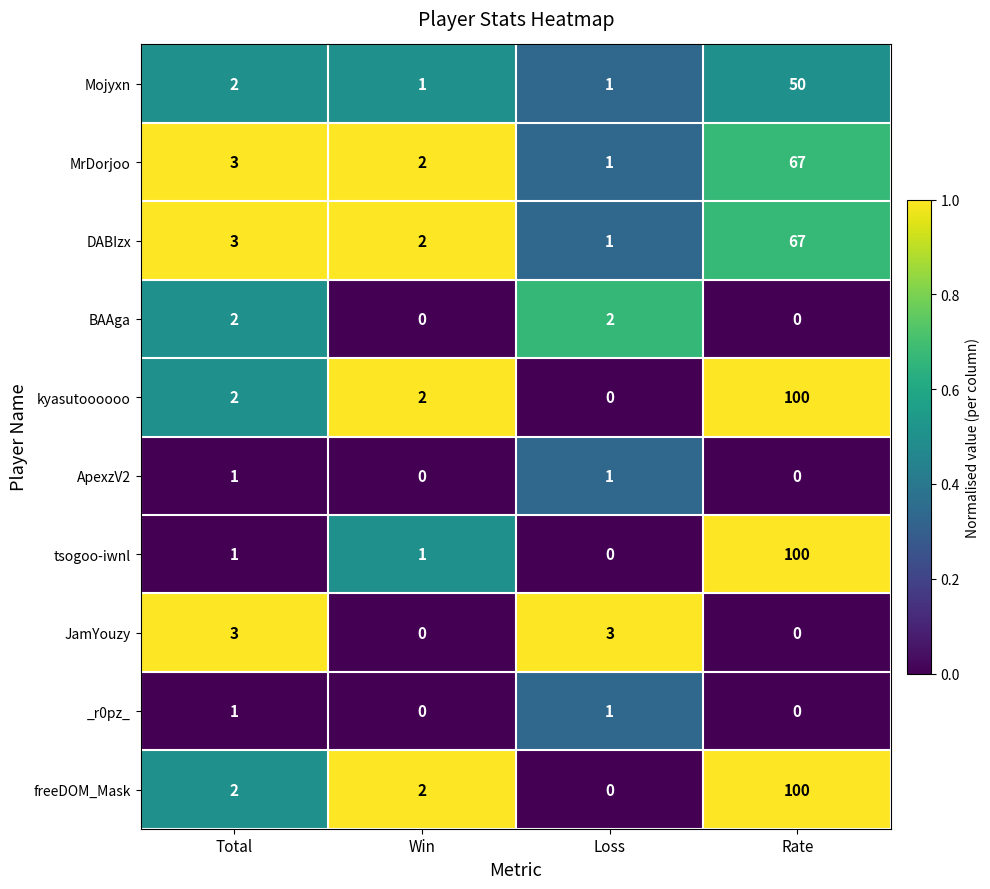

At how many categories does at least one series exceed 0?

4